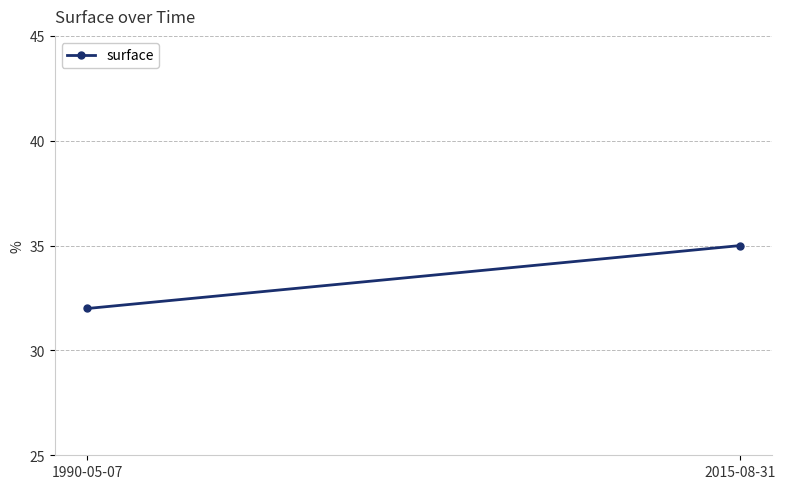

What is the label of the 1st point from the left?

1990-05-07